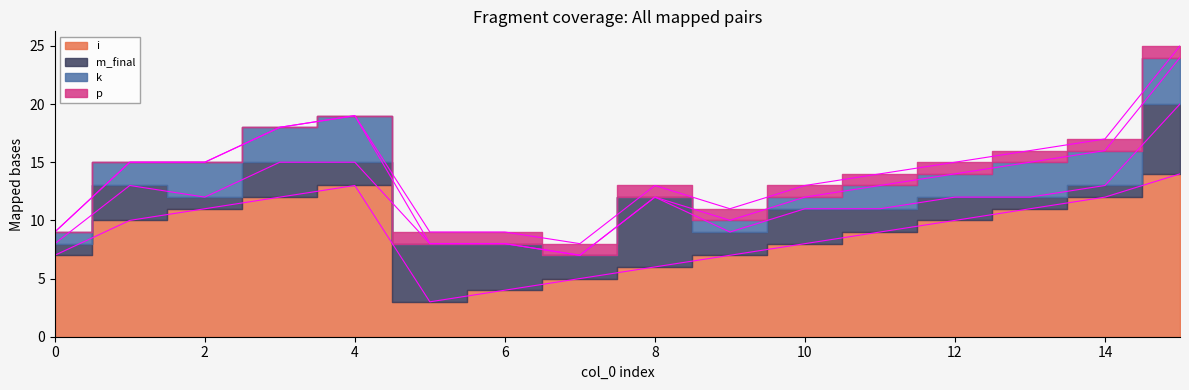

In i, how many points are lower than both neighbors (excluding endpoints)?

1